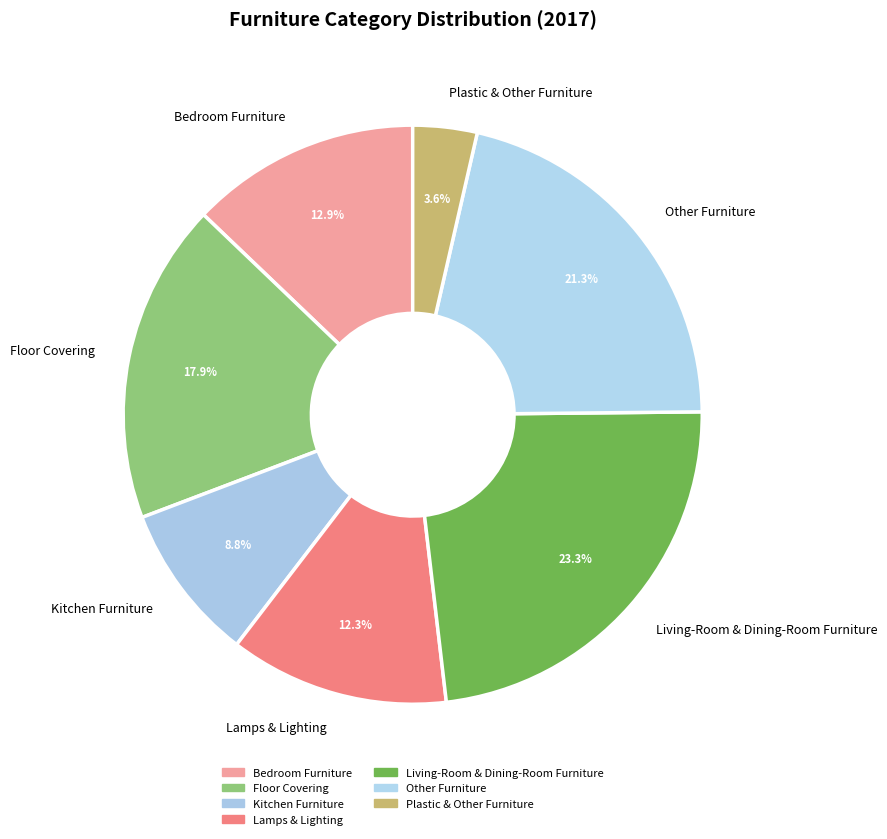

Which has a higher value, Lamps & Lighting or Bedroom Furniture?

Bedroom Furniture